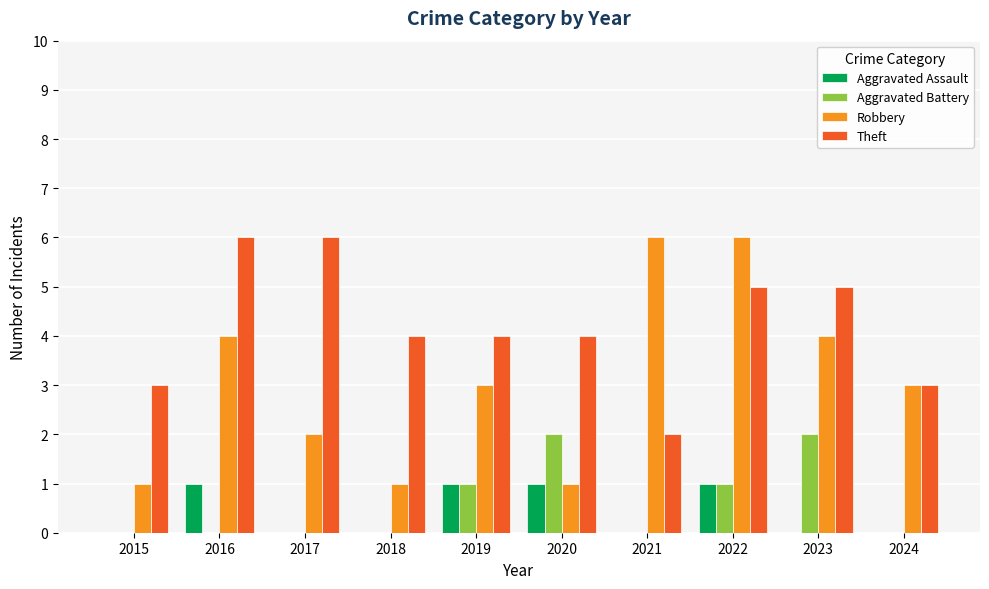

Which series changed the most between 2022 and 2023?

Robbery